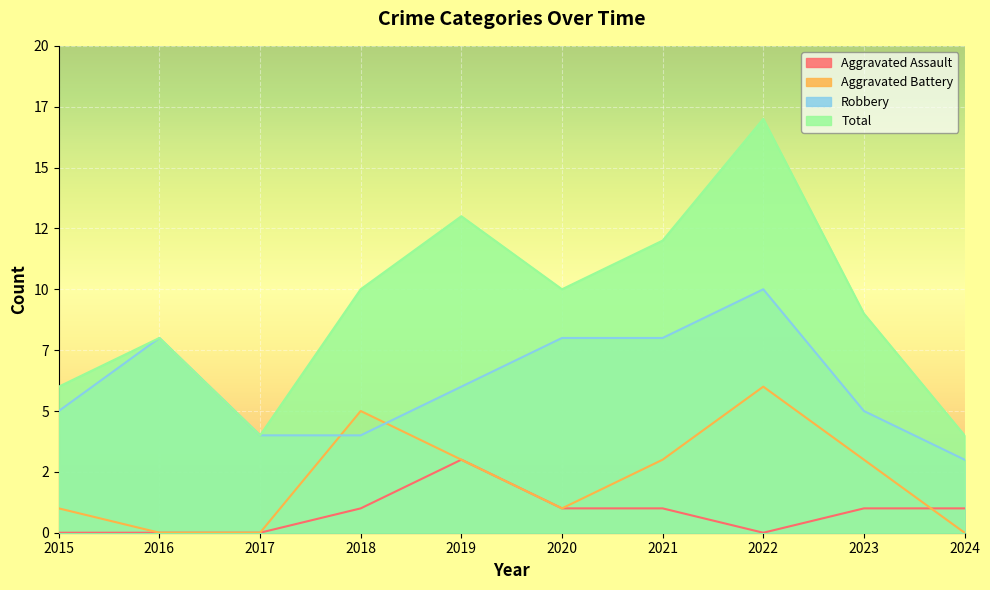

In Aggravated Assault, how many points are higher than both neighbors (excluding endpoints)?

1